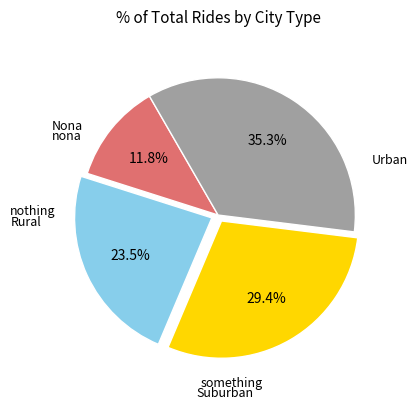

Is there any slice that represents more than half of the pie?

No